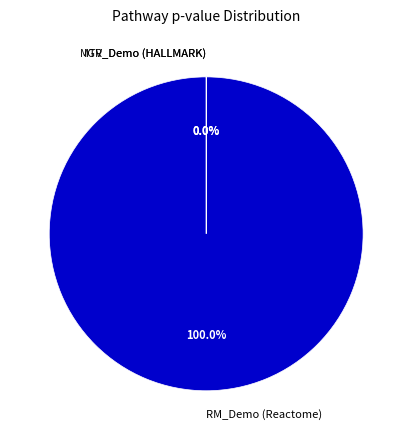

Is RM_Demo (Reactome) the majority of the pie?

Yes